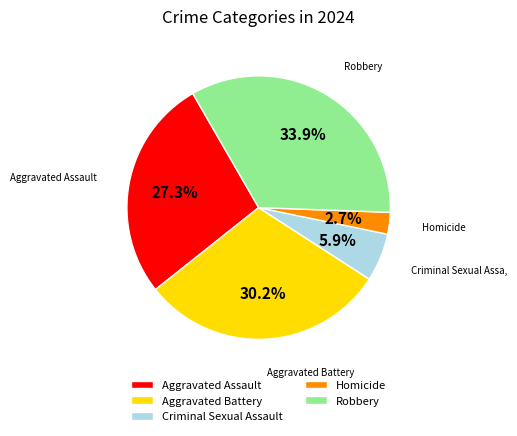

To the nearest percent, what is the difference between the largest and smallest slice percentages?

31%